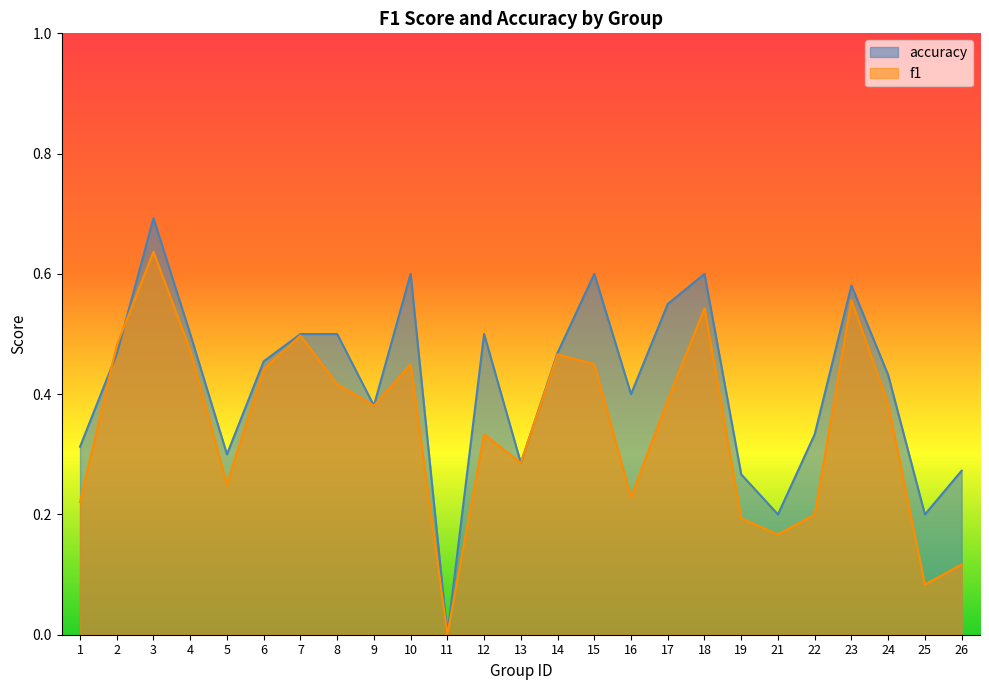

Does the chart have visible grid lines?

No